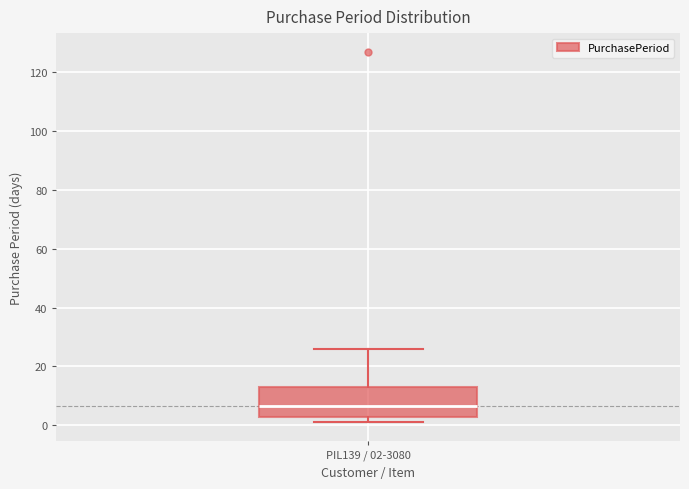

Read this box plot against the y-axis: the position of the median line, the range covered by the box, and the ends of both whiskers. The values are not printed on the chart, so give them approximately, as read against the axis.

median 6, box 2 to 14, whiskers 2 (just below the box's lower edge) to 26